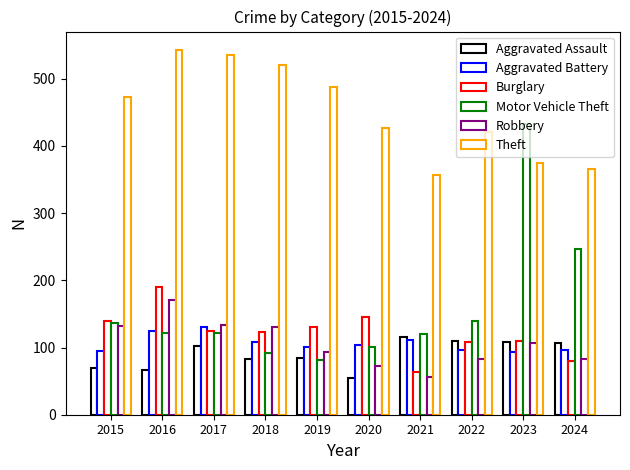

Between 2018 and 2021, which is larger?

2021